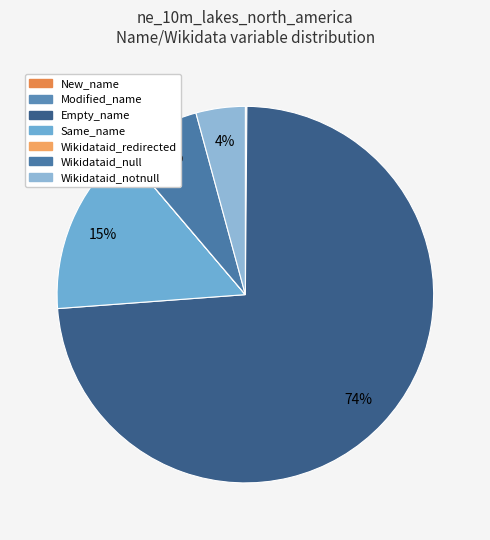

Combined, do Wikidataid_null and Modified_name account for over 50%?

No